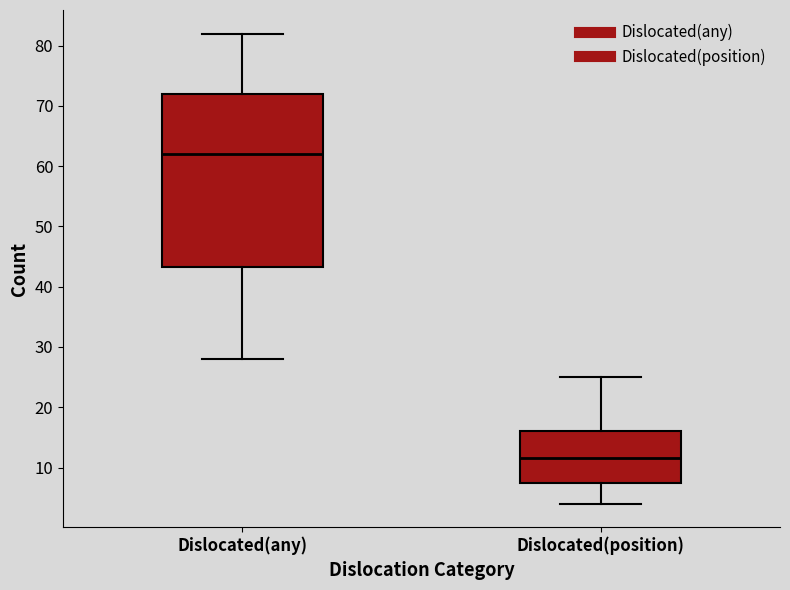

Comparing the boxes themselves (not the whiskers), which one is the tallest?

Dislocated(any)